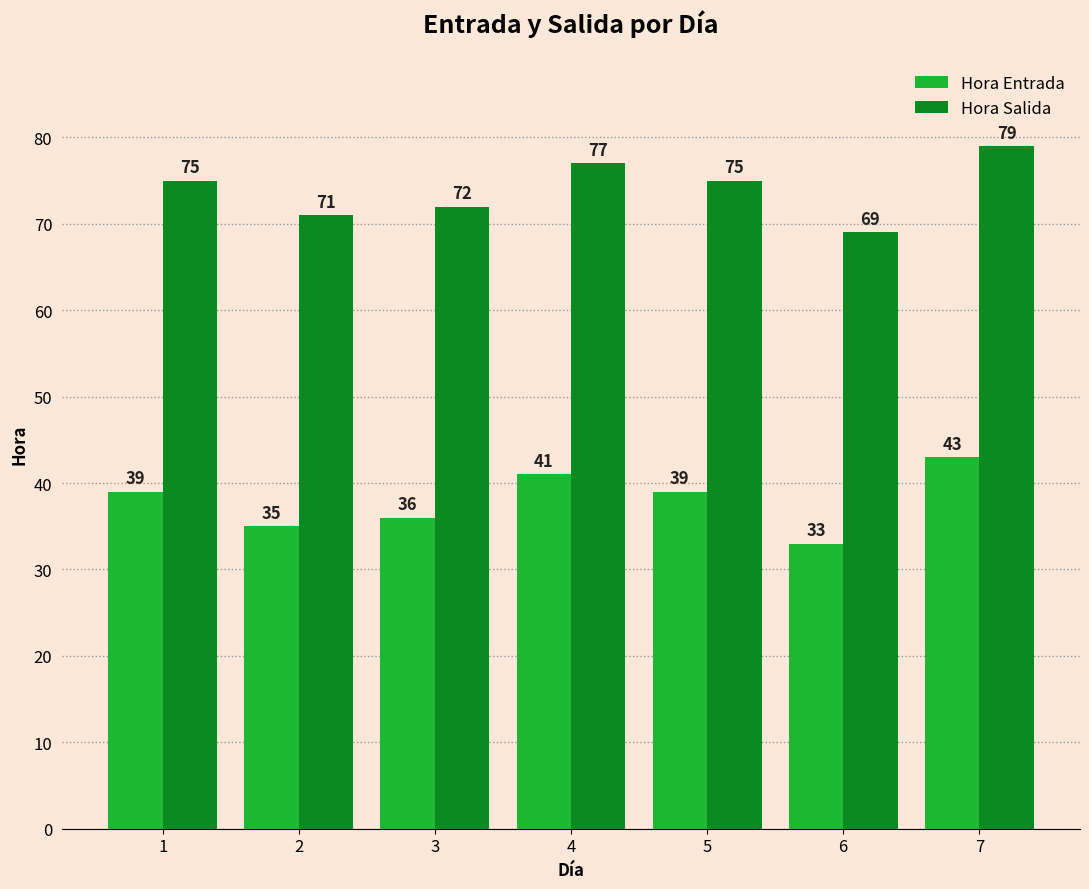

What is the value of the Hora Entrada bar at the 5th from the left?

39